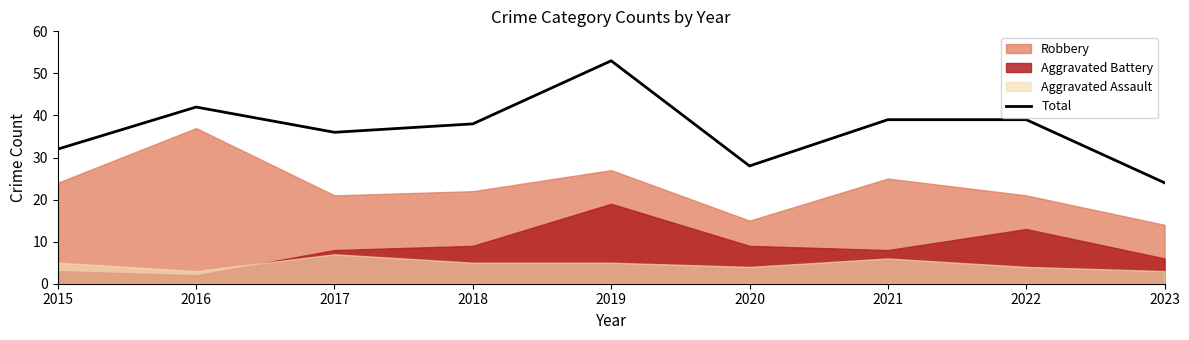

The chart shows a value of 32 at 2015. True or false?

True